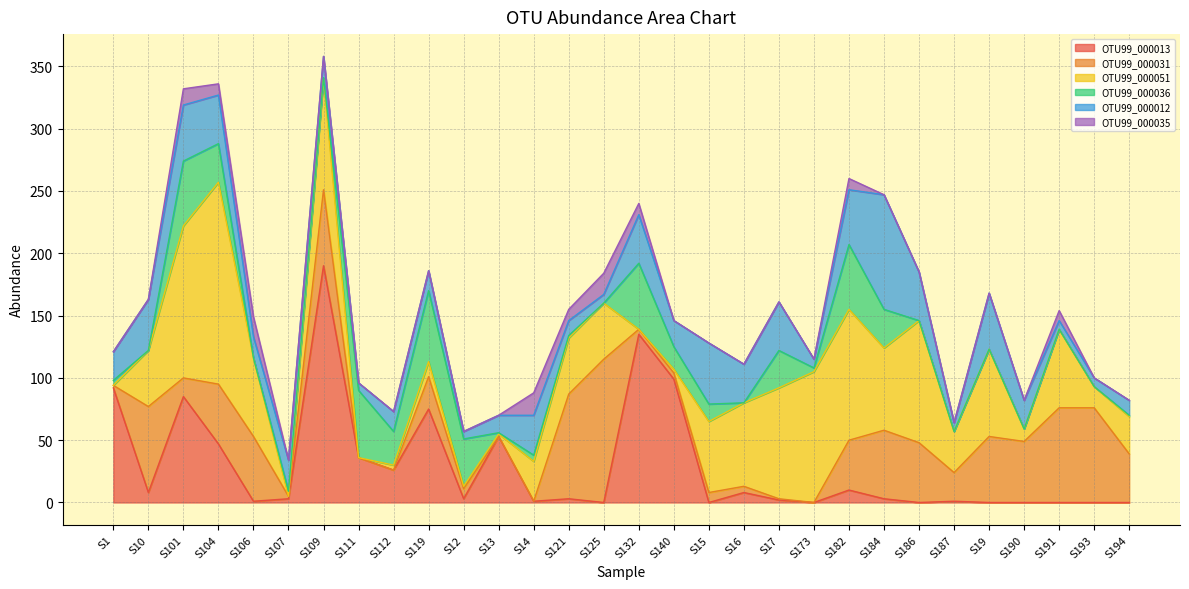

Is it true that OTU99_000013 equals 0 at S14?

False